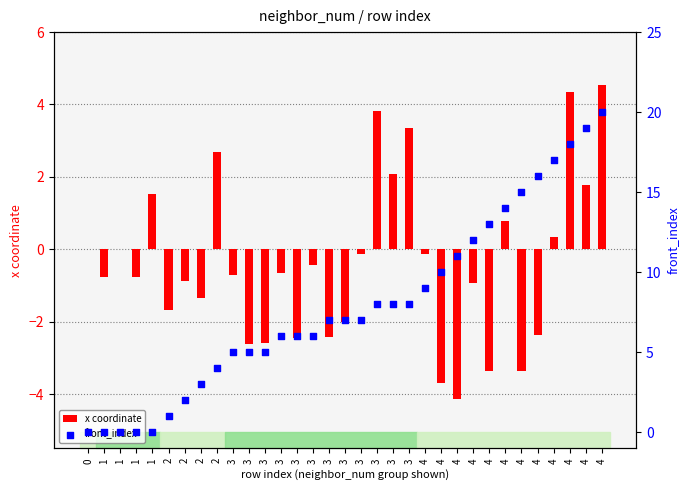

Which series contains the lowest Y value?

x coordinate